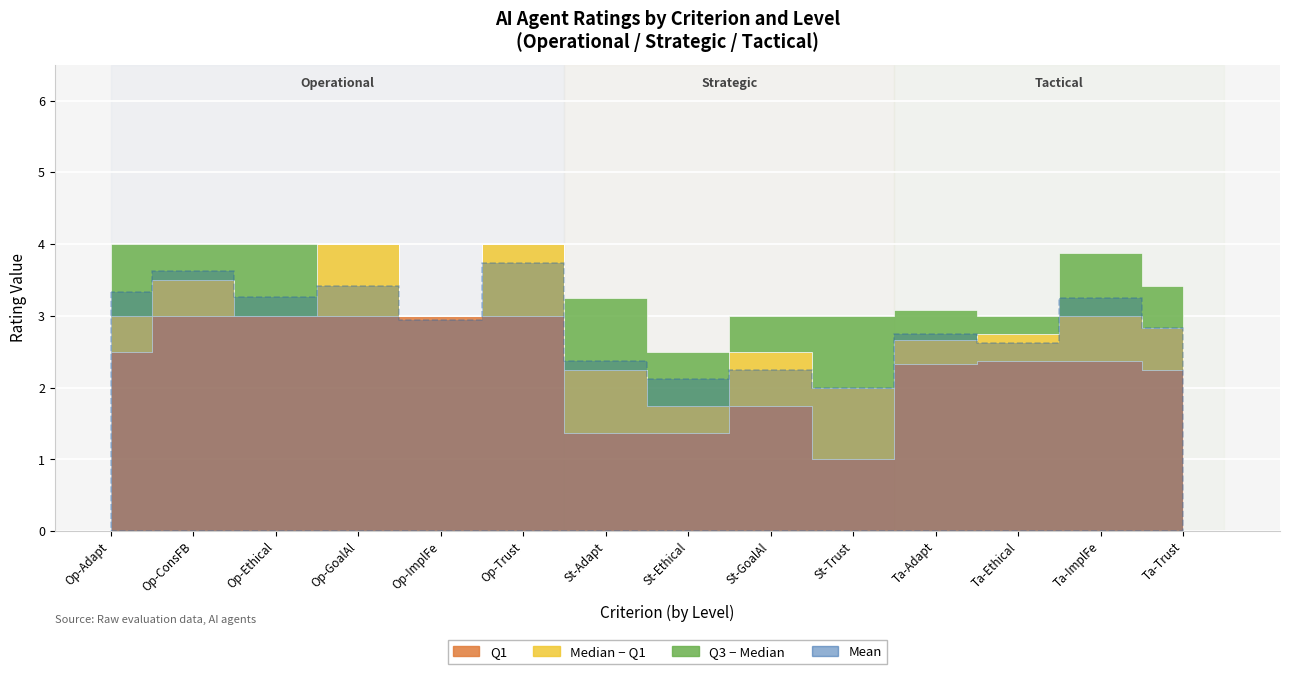

What position from the right is 7?

7